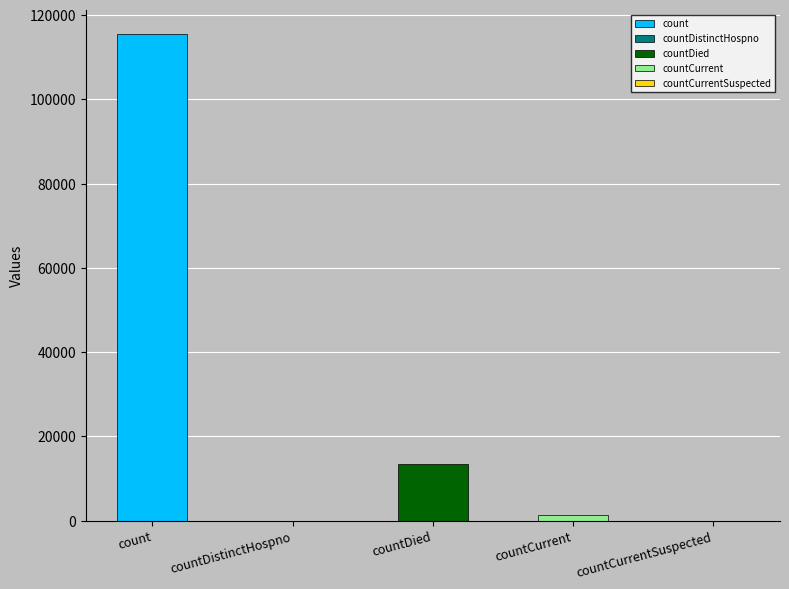

Where does the data first go above 1383?

count